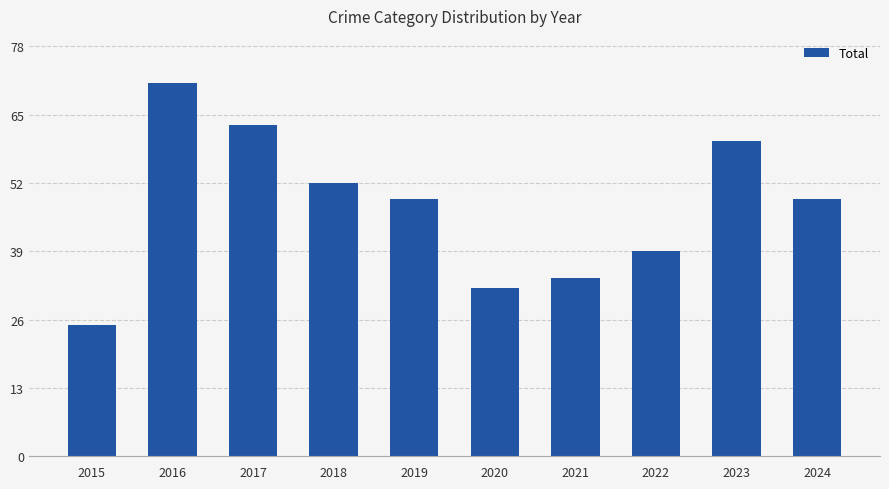

What is the sum of the values at 2015 and 2020?

57